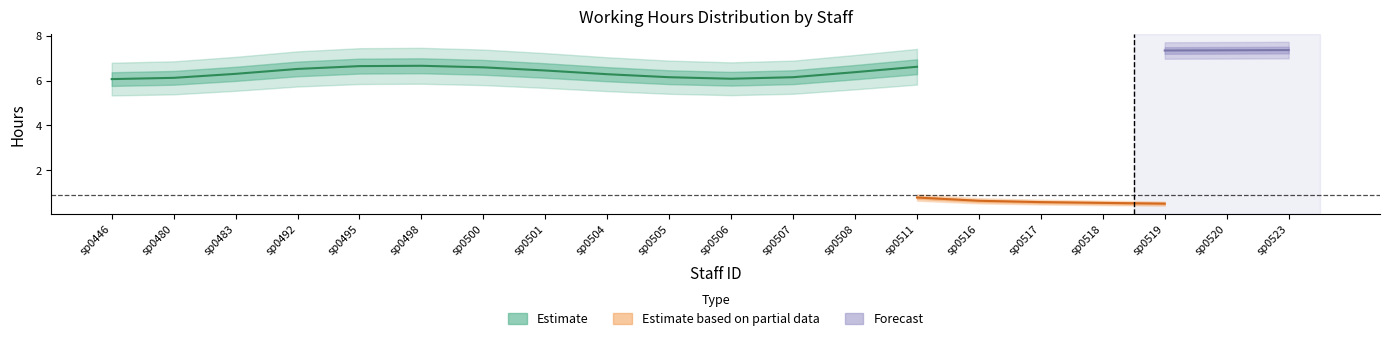

Count the number of data series in this chart.

3